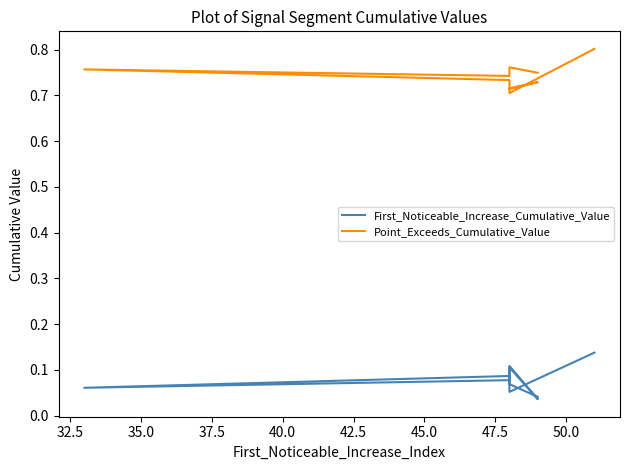

How many First_Noticeable_Increase_Cumulative_Value values are between 0 and 1?

10